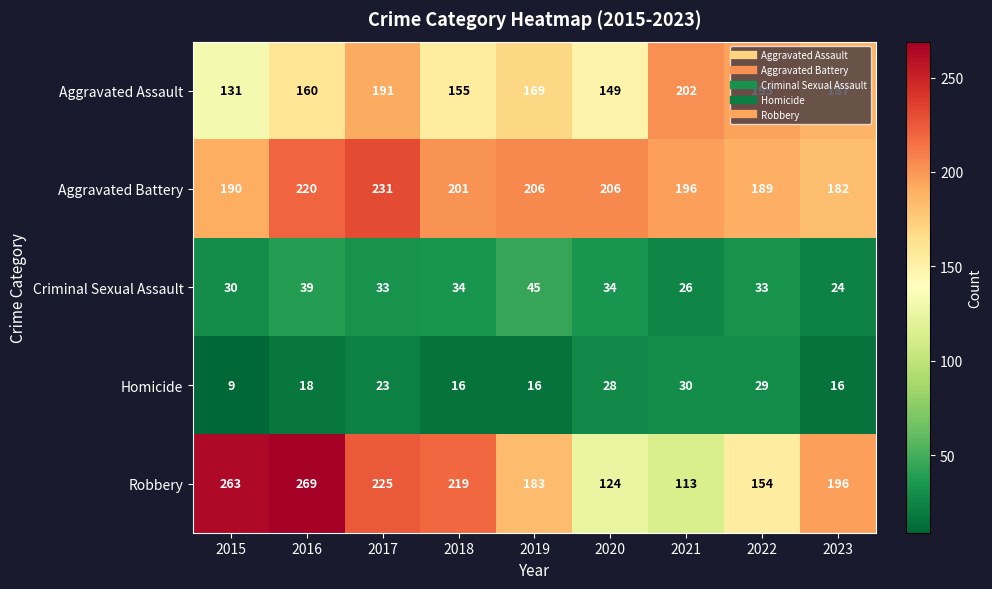

What is the difference between the second highest and second lowest values in the Criminal Sexual Assault series?

13